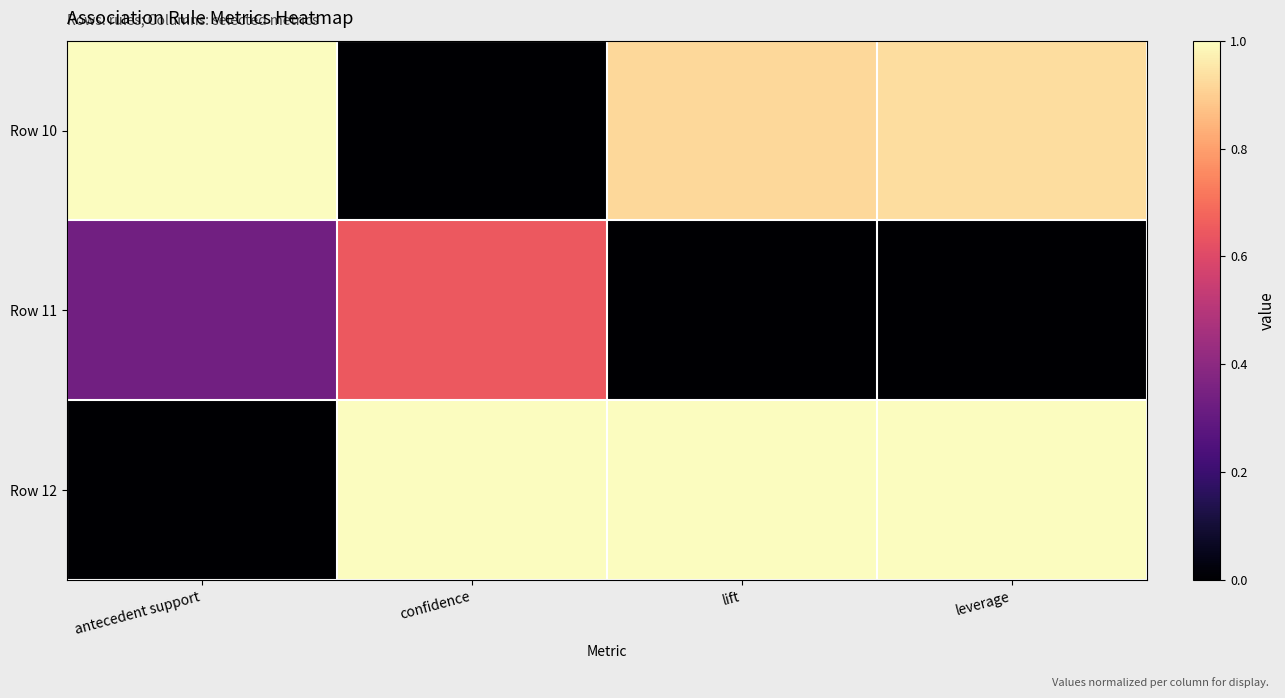

At how many categories does at least one series exceed 0?

4